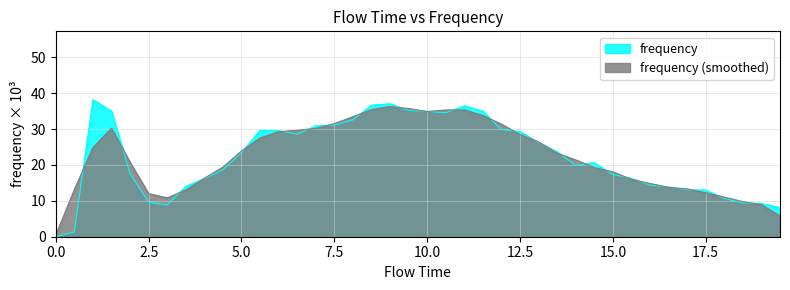

How many values are below 23?

20